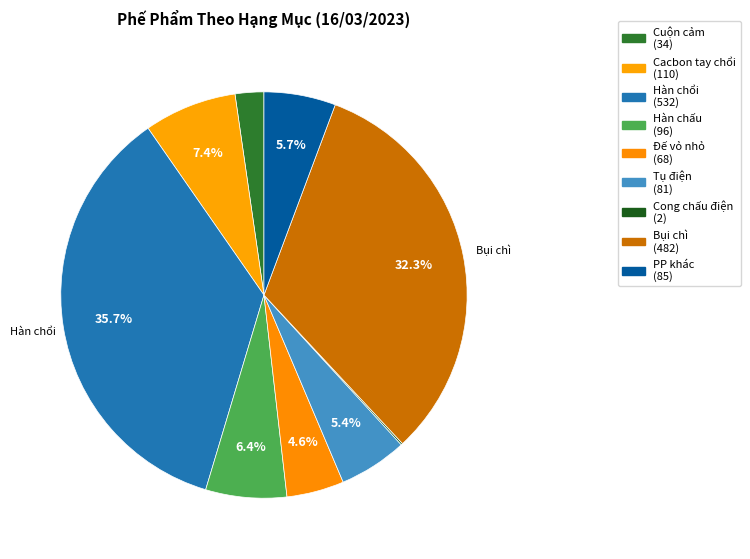

Combined, what portion of the pie is Đế vỏ nhỏ and Cacbon tay chổi?

11.9%